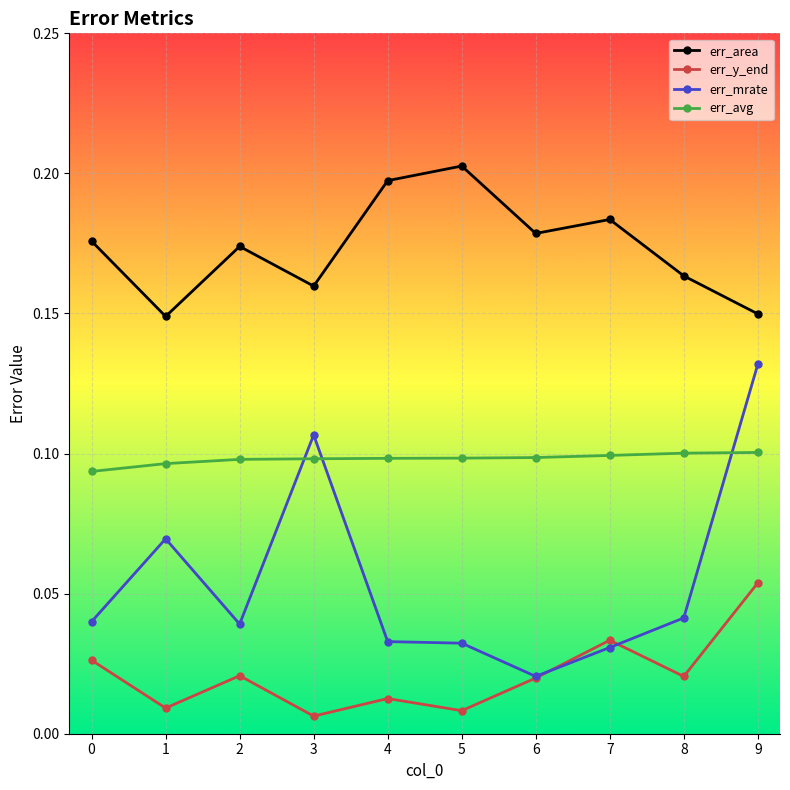

At which category does err_y_end reach its first local peak?

2